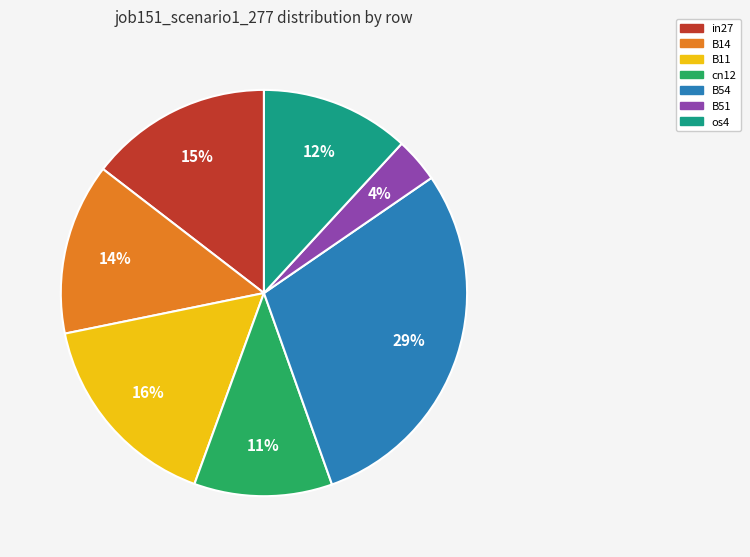

Count the number of slices in the pie.

7